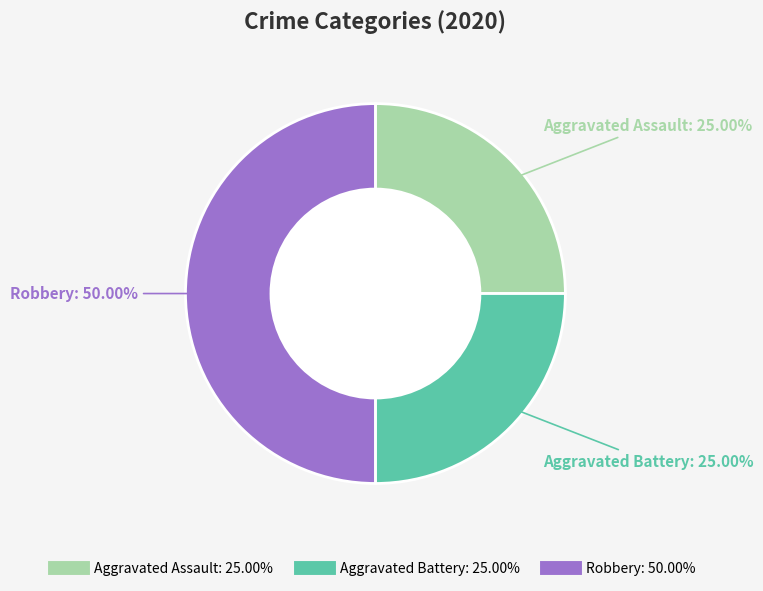

Which slice is the largest?

Robbery